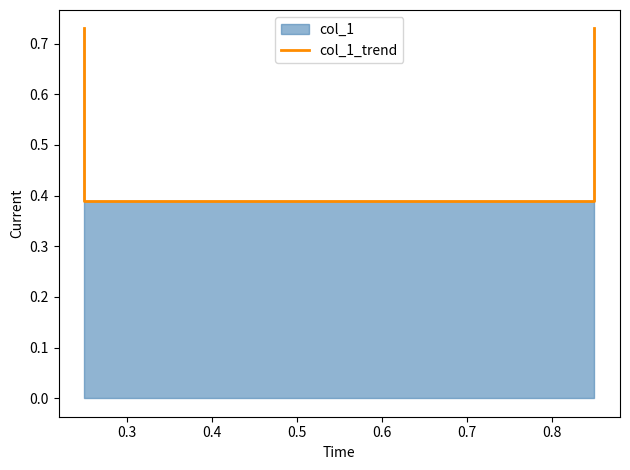

At which category does the chart reach its minimum across all series?

0.3